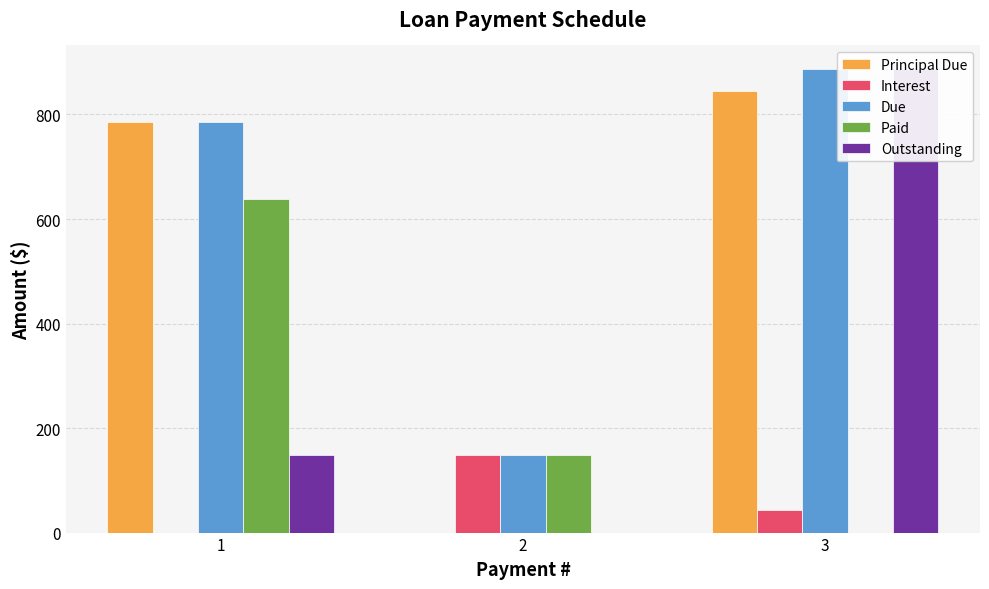

Where does the Due series first go above 785?

1